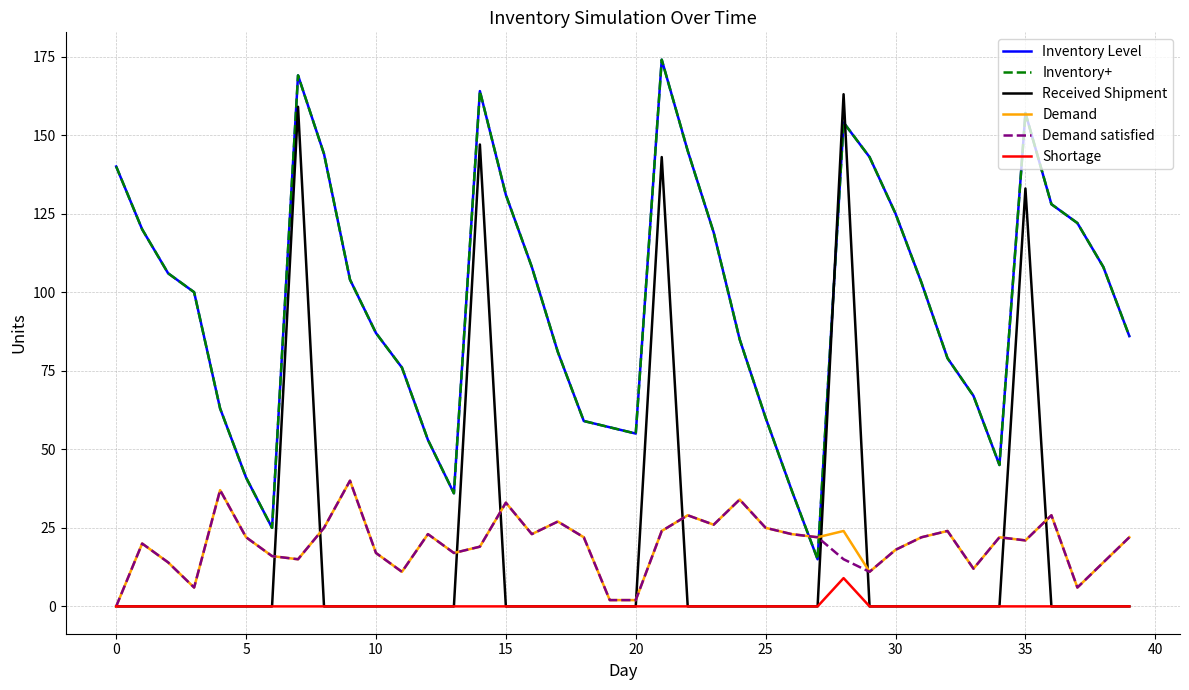

Is this an area chart (filled region under the line)?

No